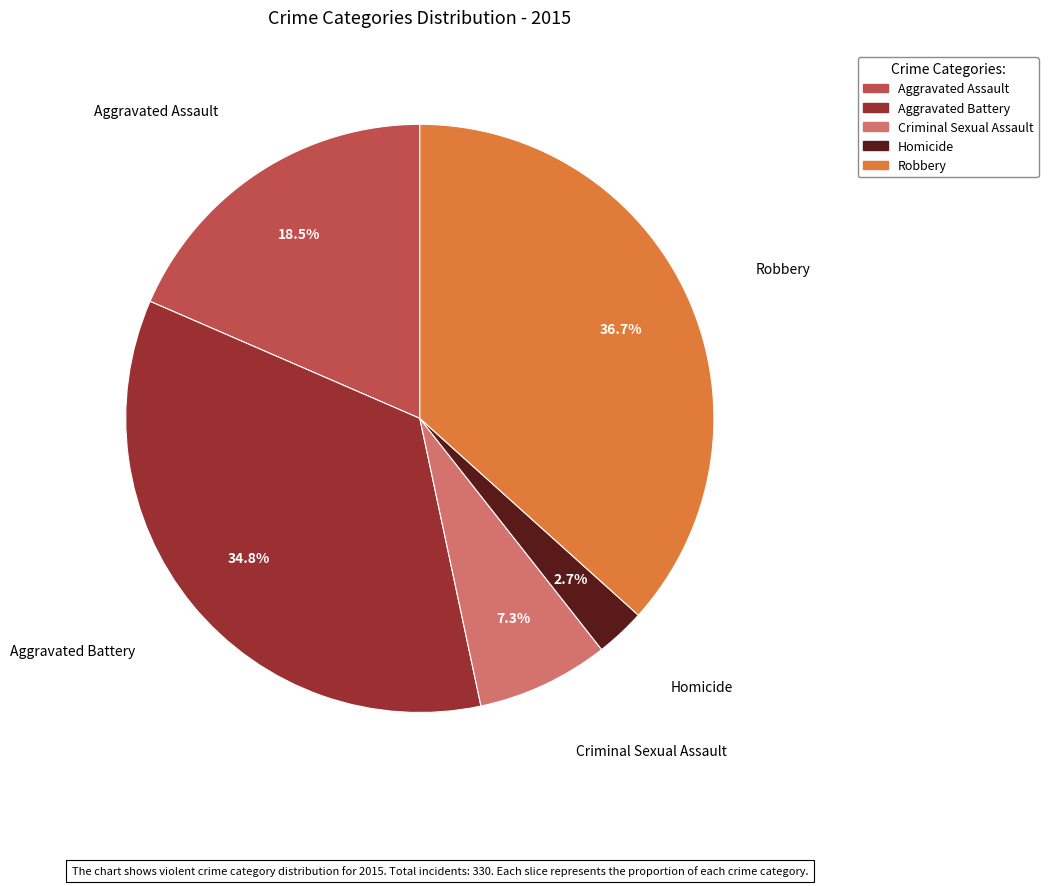

How many slices are in this pie chart?

5